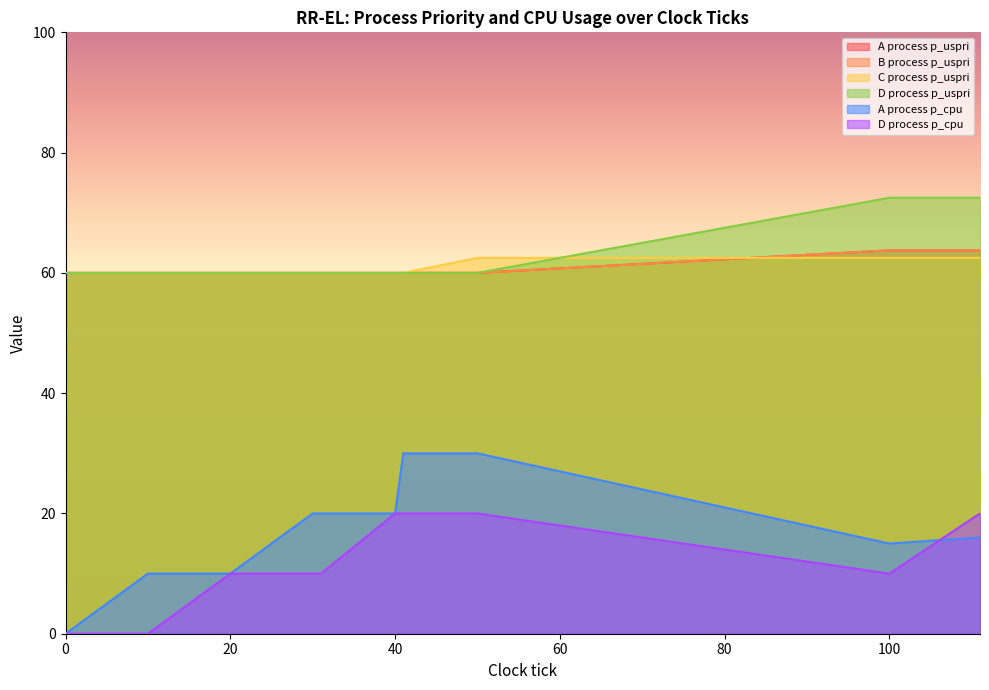

Reading right to left, transcribe all the data shown in this chart.

A process p_uspri: 111=63.8	100=63.8	50=60.0	41=60.0	40=60.0	31=60.0	30=60.0	21=60.0	20=60.0	11=60.0	10=60.0	0=60.0
B process p_uspri: 111=63.8	100=63.8	50=60.0	41=60.0	40=60.0	31=60.0	30=60.0	21=60.0	20=60.0	11=60.0	10=60.0	0=60.0
C process p_uspri: 111=62.5	100=62.5	50=62.5	41=60.0	40=60.0	31=60.0	30=60.0	21=60.0	20=60.0	11=60.0	10=60.0	0=60.0
D process p_uspri: 111=72.5	100=72.5	50=60.0	41=60.0	40=60.0	31=60.0	30=60.0	21=60.0	20=60.0	11=60.0	10=60.0	0=60.0
A process p_cpu: 111=16.0	100=15.0	50=30.0	41=30.0	40=20.0	31=20.0	30=20.0	21=11.0	20=10.0	11=10.0	10=10.0	0=0.0
D process p_cpu: 111=20.0	100=10.0	50=20.0	41=20.0	40=20.0	31=10.0	30=10.0	21=10.0	20=10.0	11=1.0	10=0.0	0=0.0